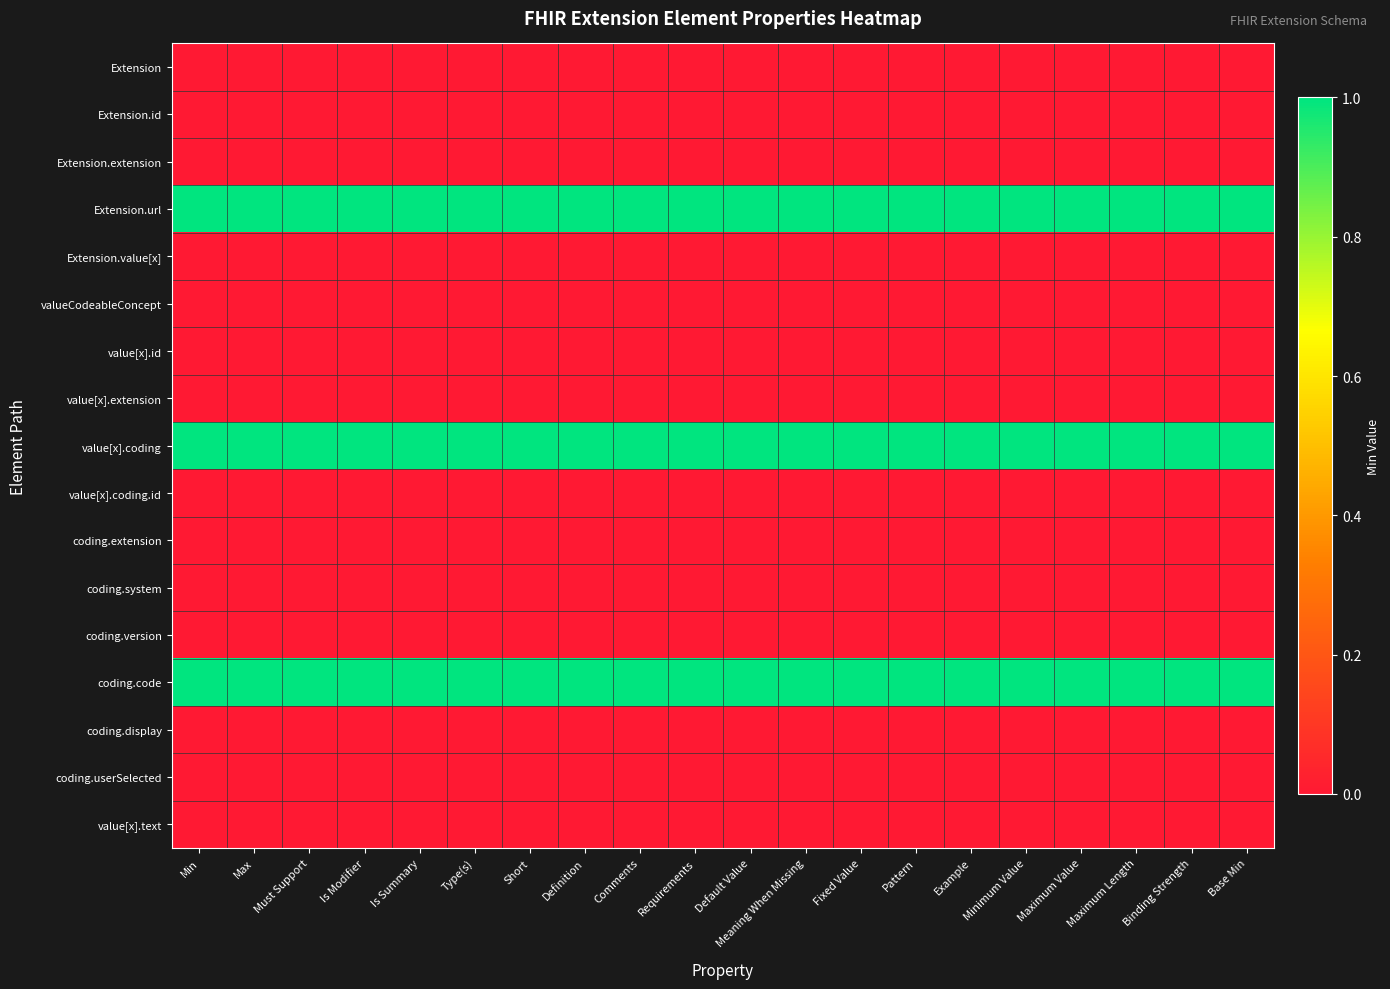

Which series has the largest range (max minus min)?

Extension